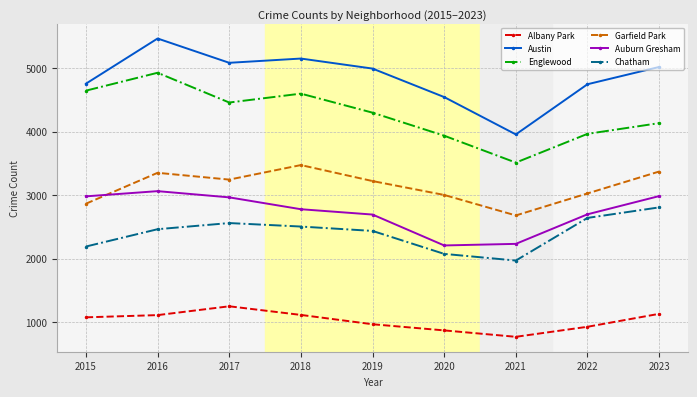

What is the difference between the second highest and minimum values in the Garfield Park series?

692